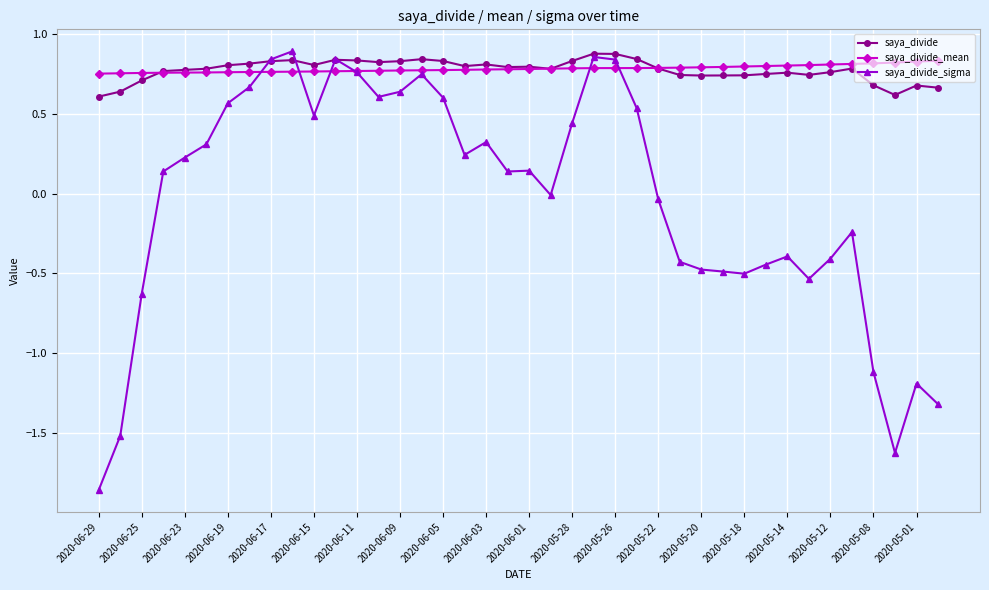

Which series has the largest range (max minus min)?

saya_divide_sigma